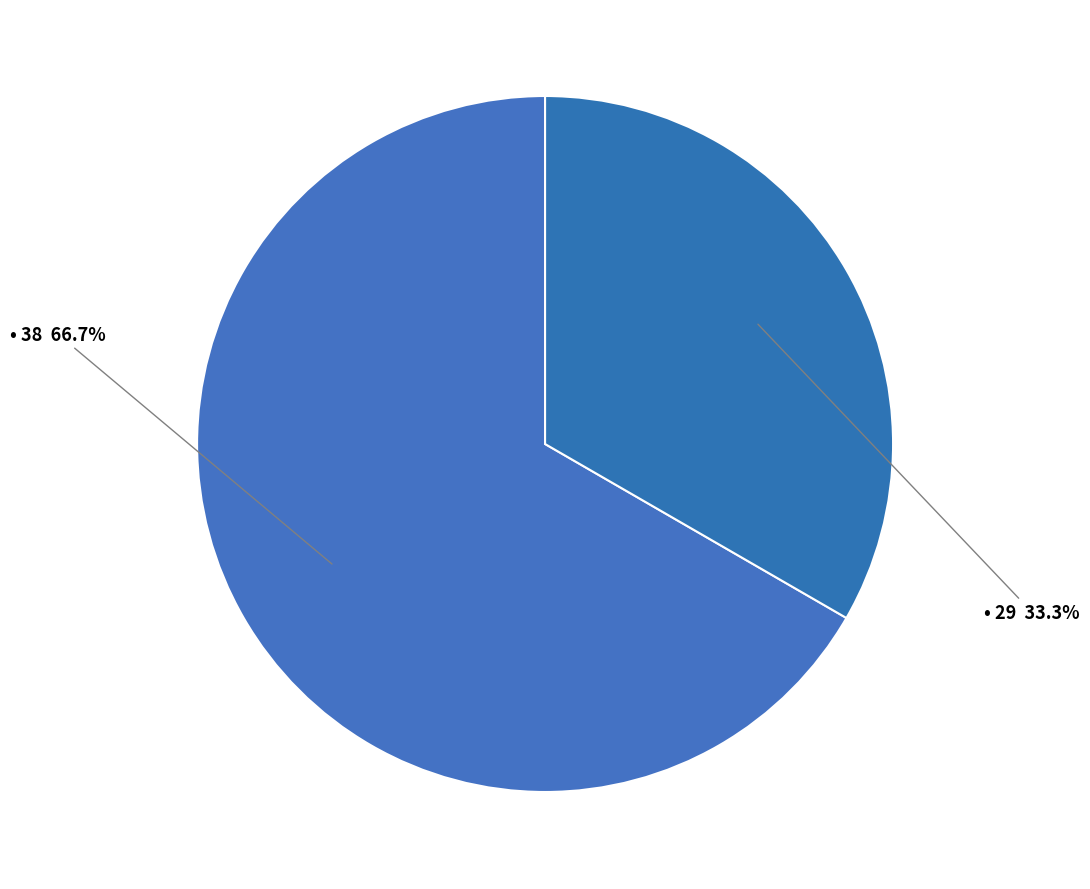

How many slices are in this pie chart?

2